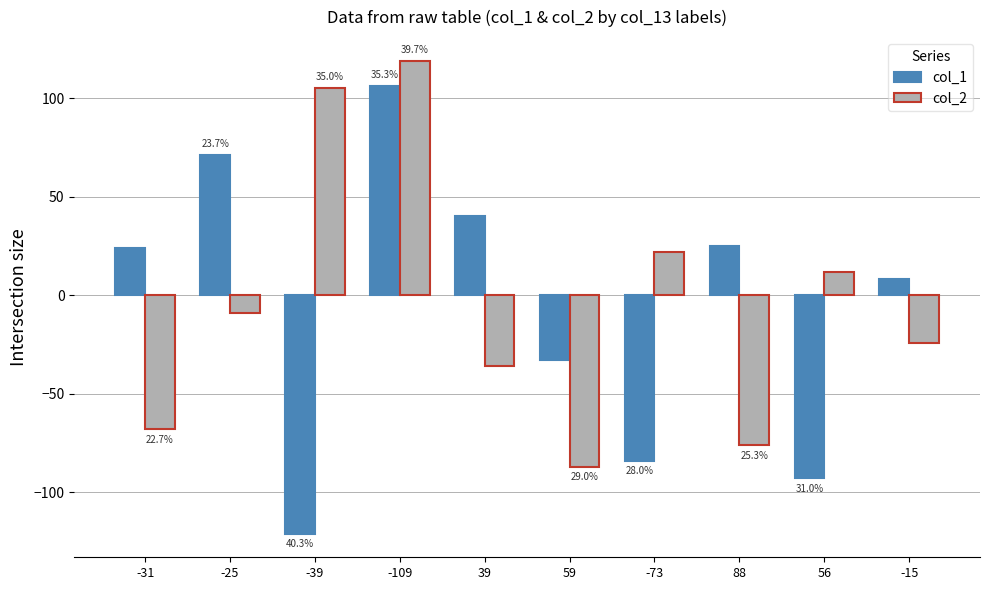

Which series has the largest total across all categories?

col_2